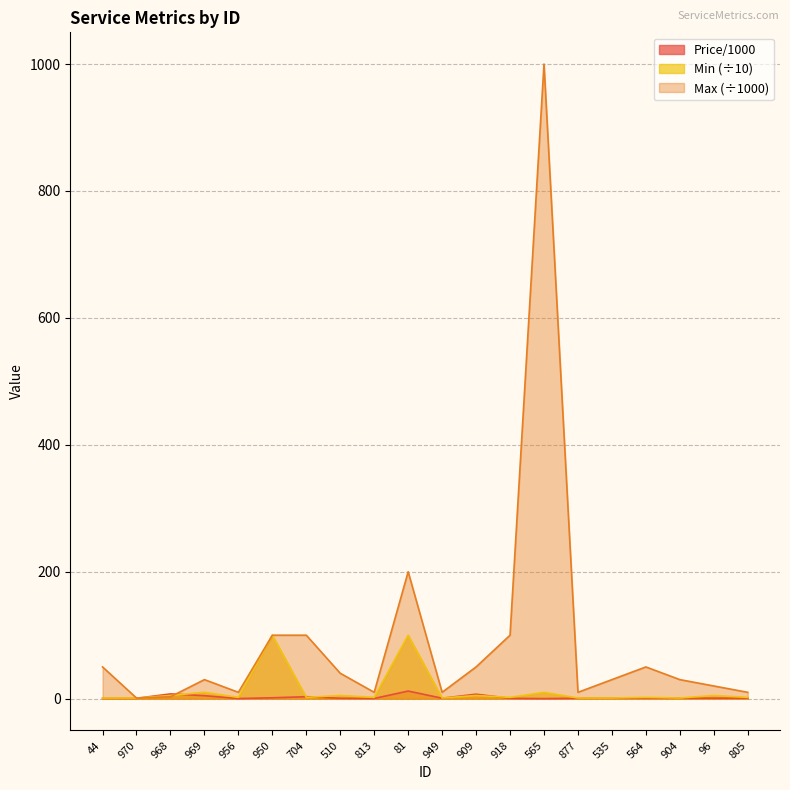

At how many categories does at least one series exceed 383?

1